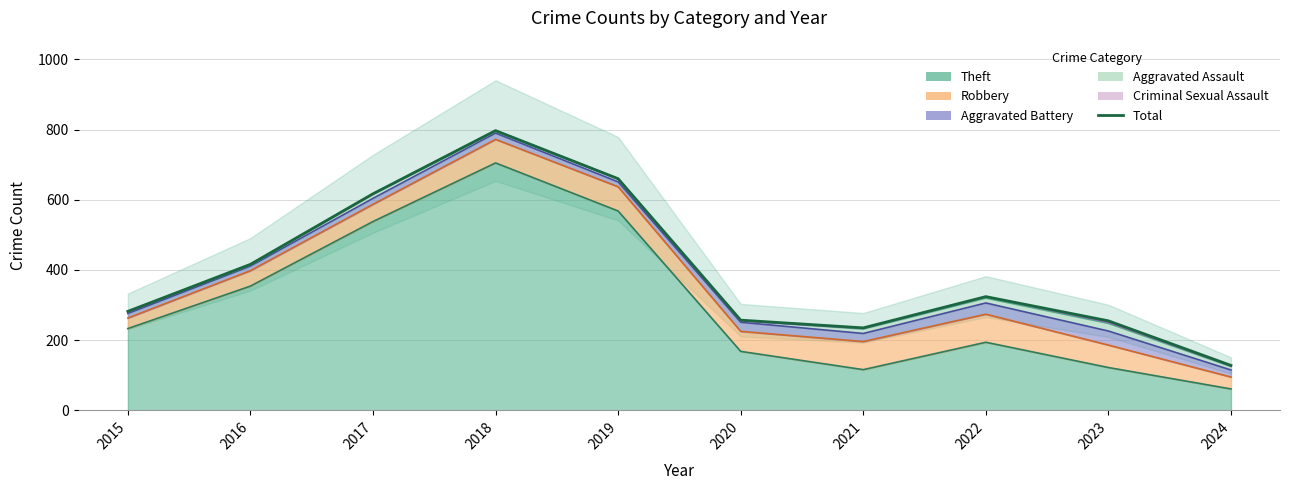

Which category has the highest value across all series?

2018